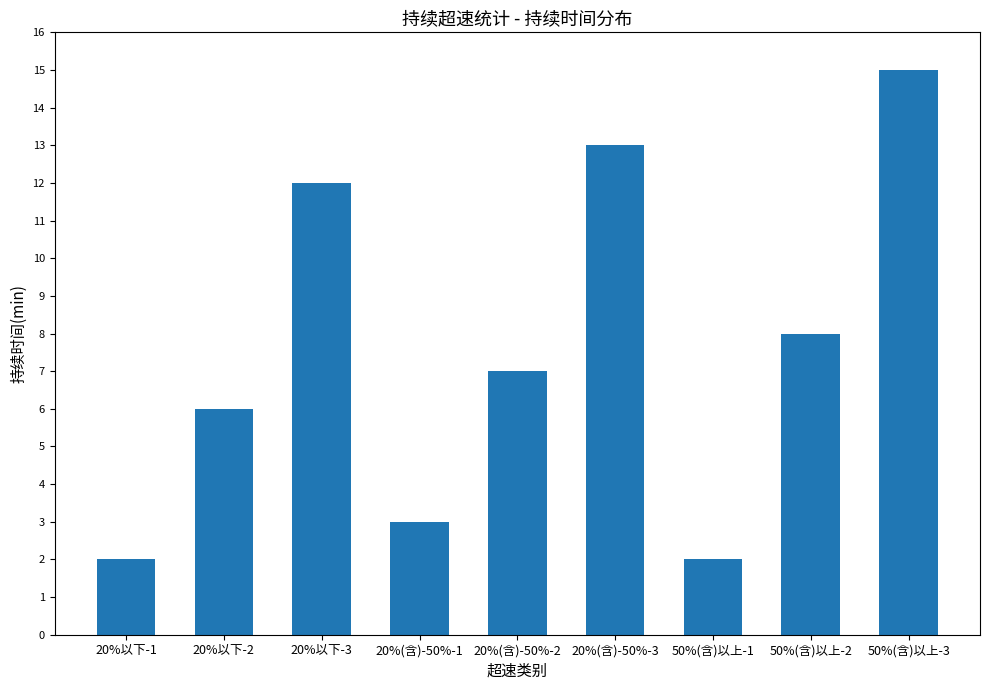

Reading left to right, what are all the values shown in this chart?

2	6	12	3	7	13	2	8	15